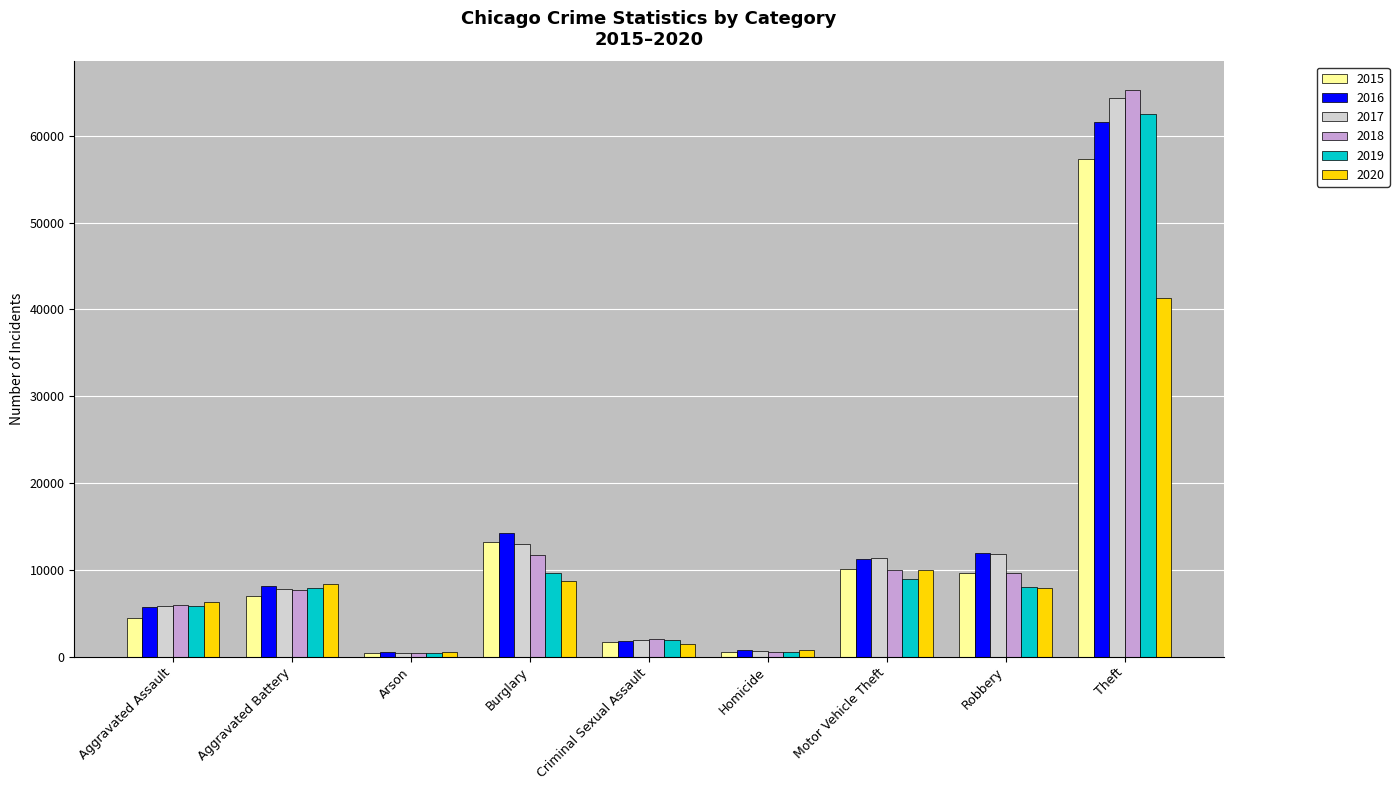

What are all the series names shown in the legend?

2015, 2016, 2017, 2018, 2019, 2020